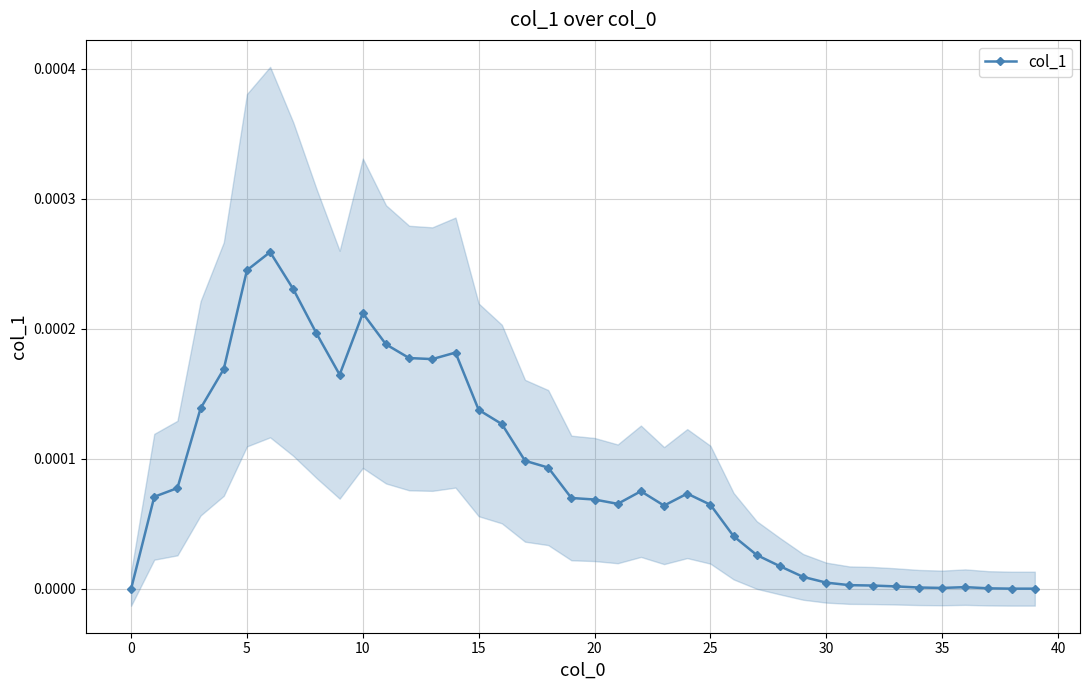

Is it true that the value at 21 is 0.0?

True